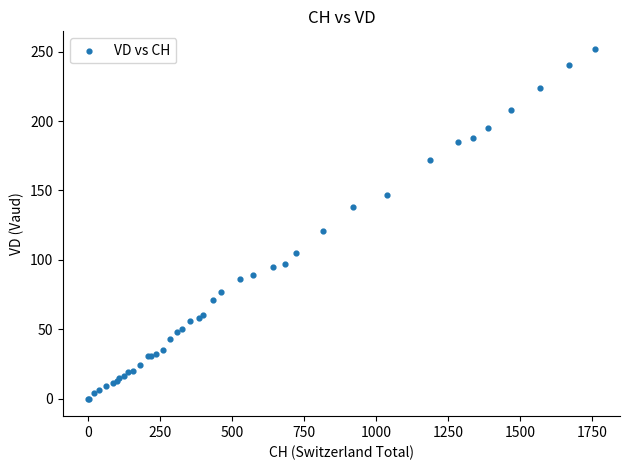

What Y value in the scatter plot is closest to 126?

121